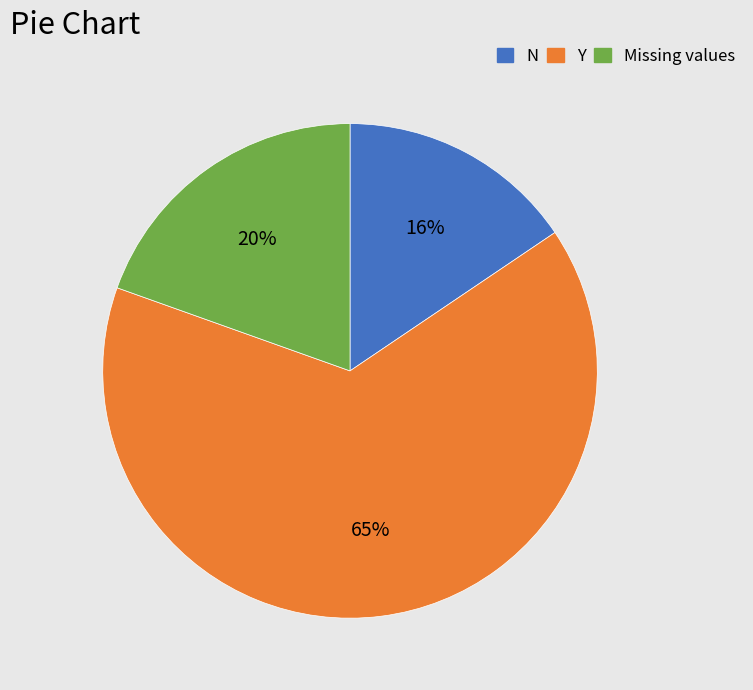

To the nearest percent, what is the difference between the largest and smallest slice percentages?

49%